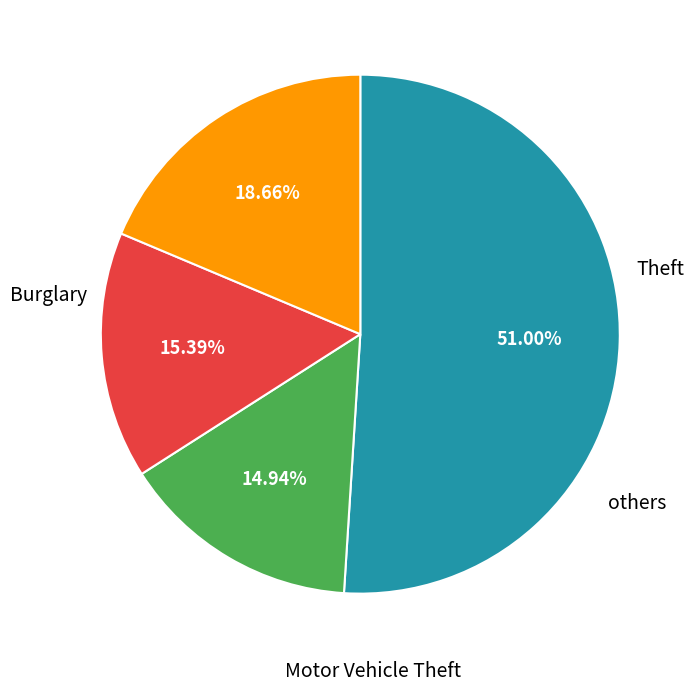

Count the number of slices in the pie.

4